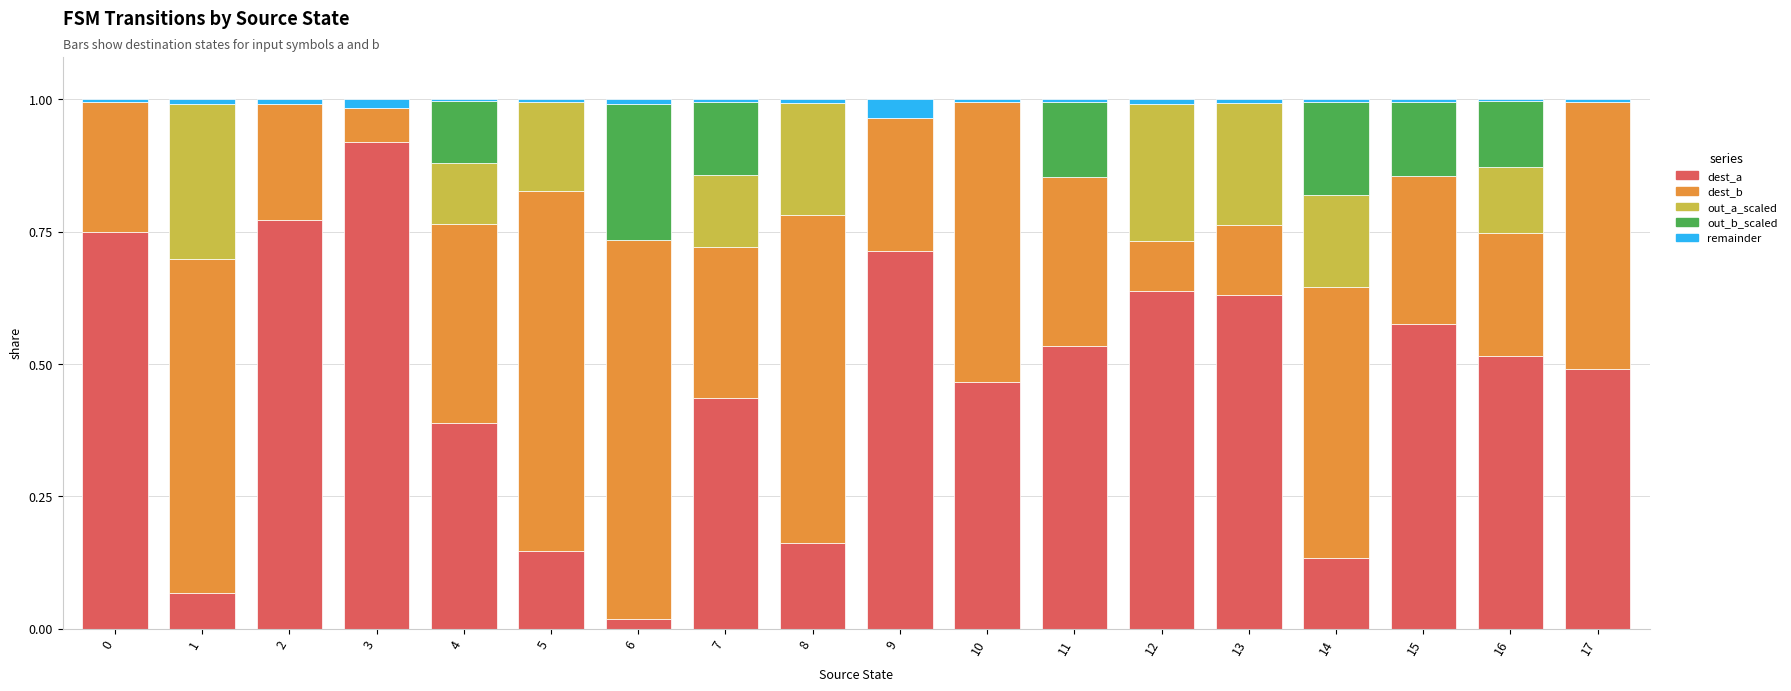

The value of dest_a at 14 is 0.0. True or false?

False